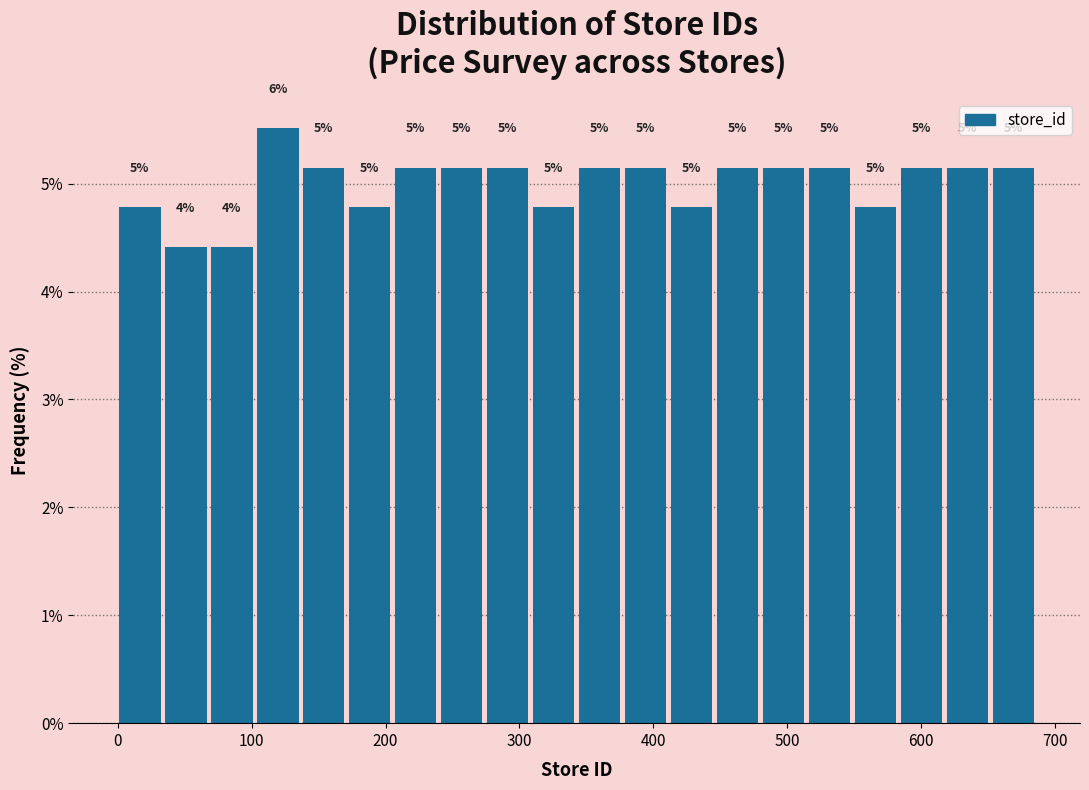

Around what value on the x-axis is the tallest bar? Give the approximate position of its centre, as read against the axis.

120